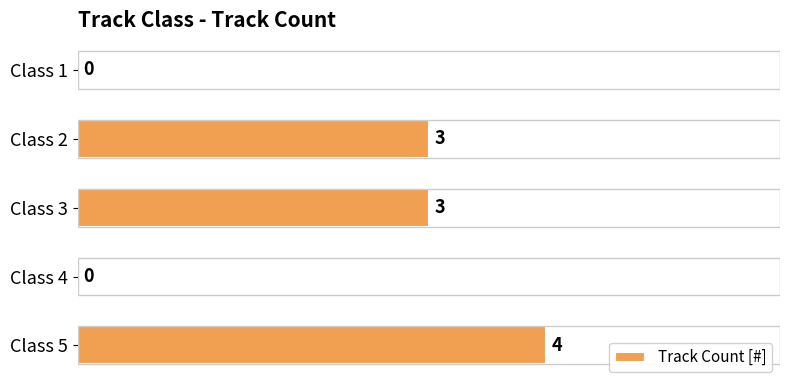

The value at Class 2 is 2. True or false?

False